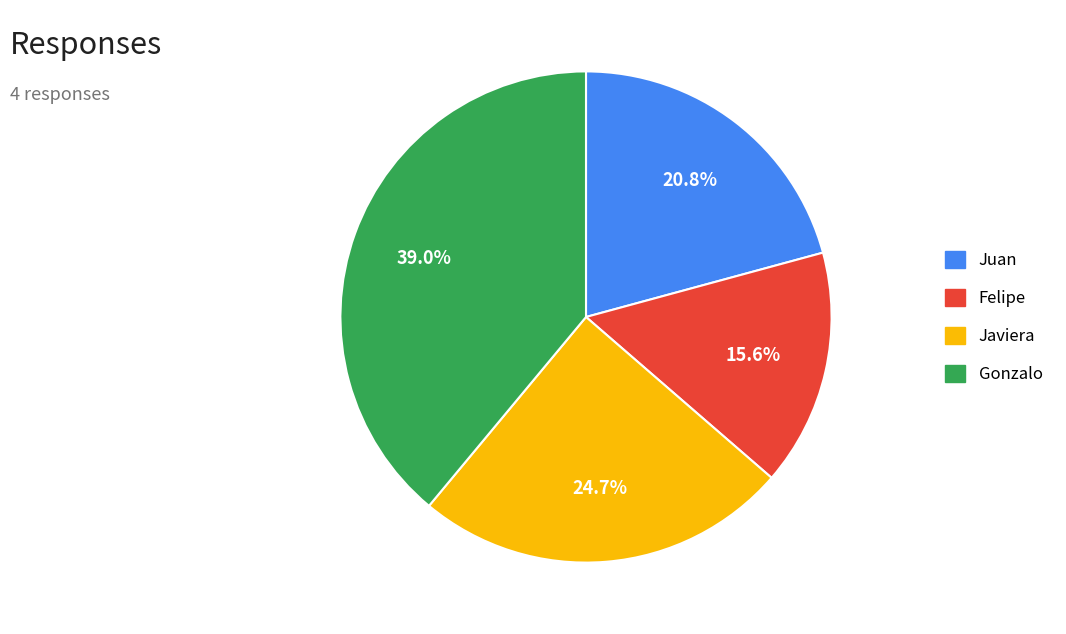

True or false: Javiera accounts for 33% of the total.

False